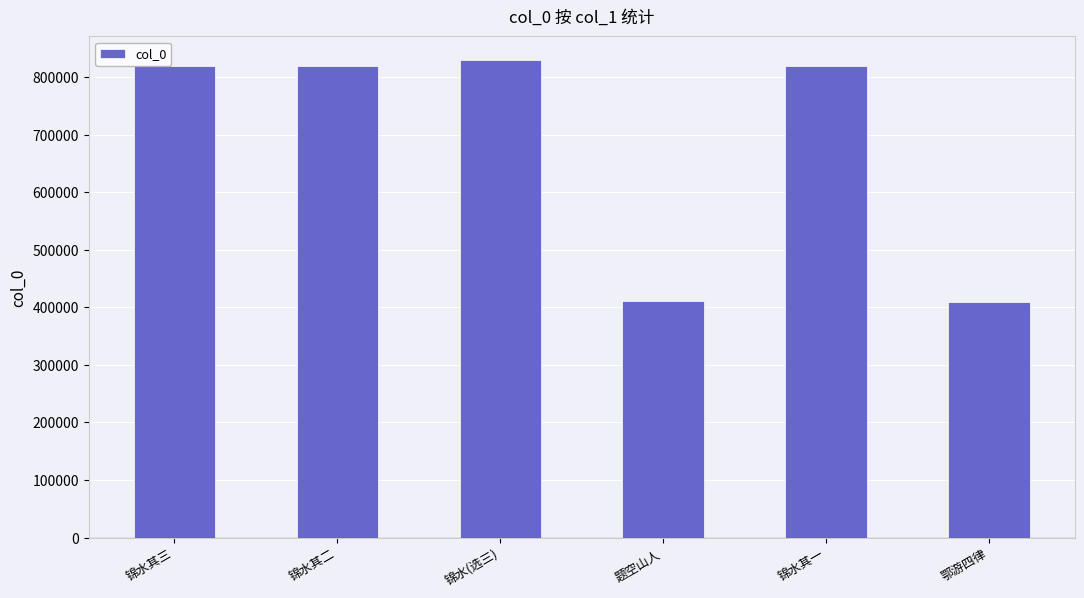

What is the value of the 6th bar from the left?

409690